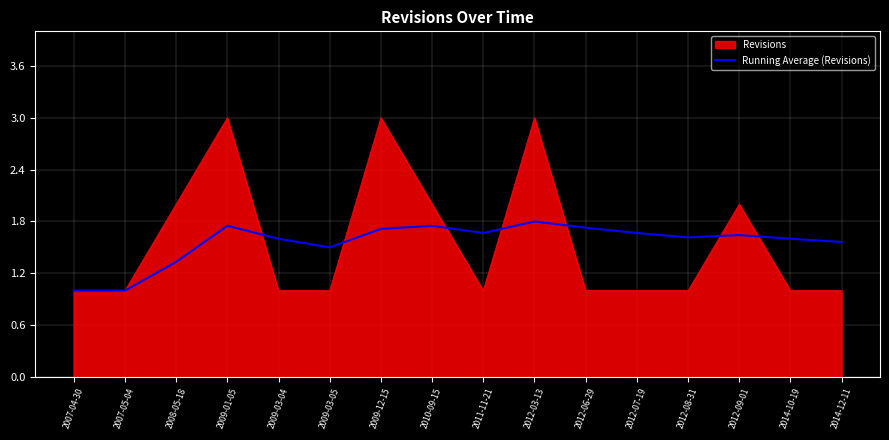

Rank the series by their maximum value, from highest to lowest.

Revisions, Running Average (Revisions)